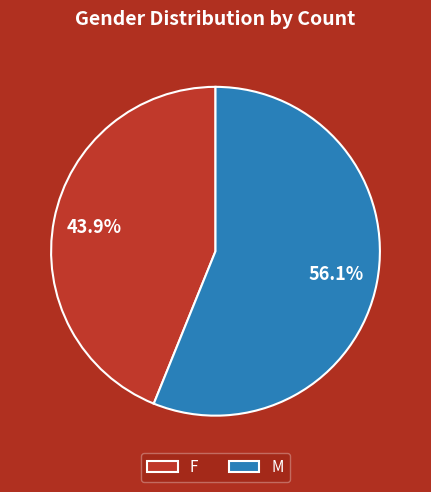

Approximately how many times larger is the value at F compared to M?

0.8